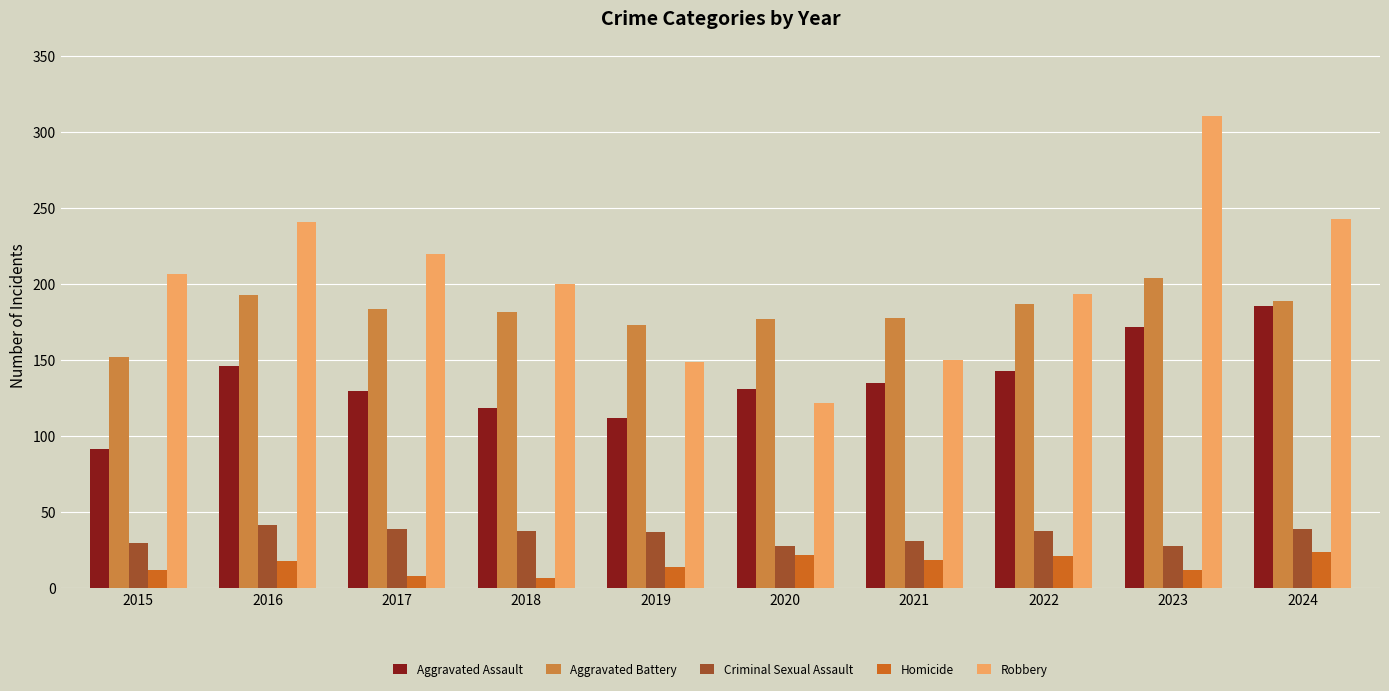

How many groups of bars are there?

10